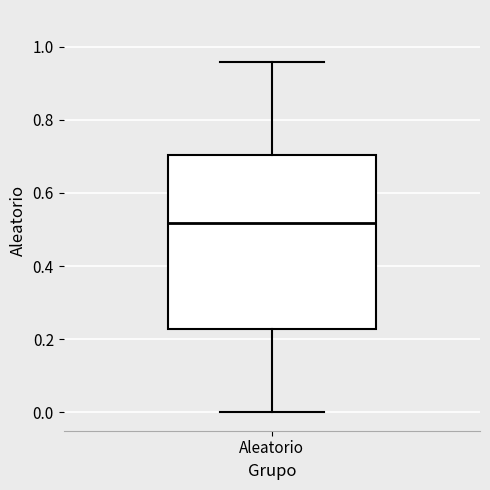

Transcribe this box plot: give where the median line is, the range the box spans, and where the two whiskers end, as read against the y-axis. The values are not printed on the chart, so give them approximately, as read against the axis.

median 0.52, box 0.22 to 0.70, whiskers 0.00 to 0.96